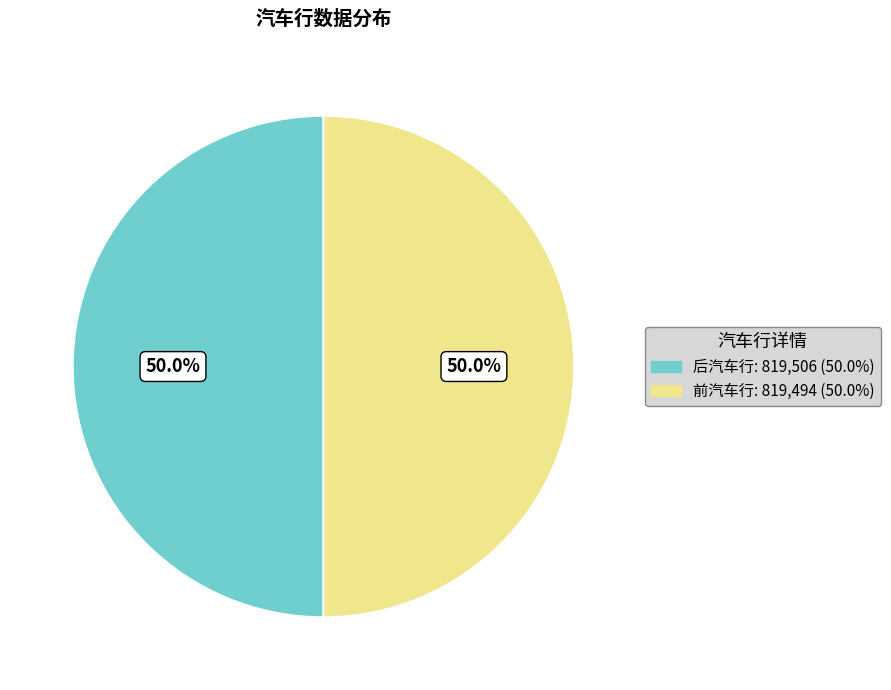

Is it true that 后汽车行 is 38% of the pie?

False